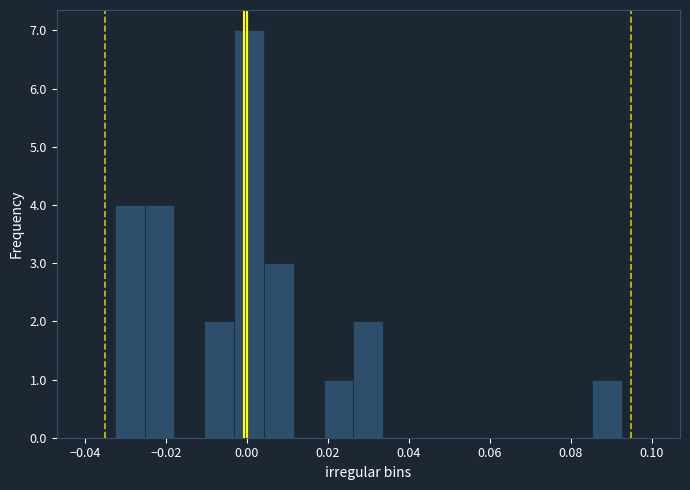

Around what value on the x-axis is the tallest bar? Give the approximate position of its centre, as read against the axis.

0.000